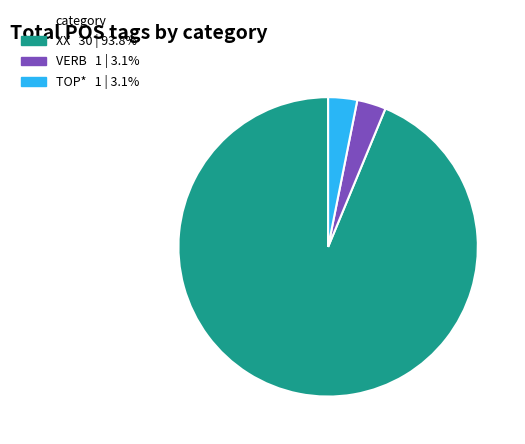

Is the sum of XX and VERB greater than half?

Yes